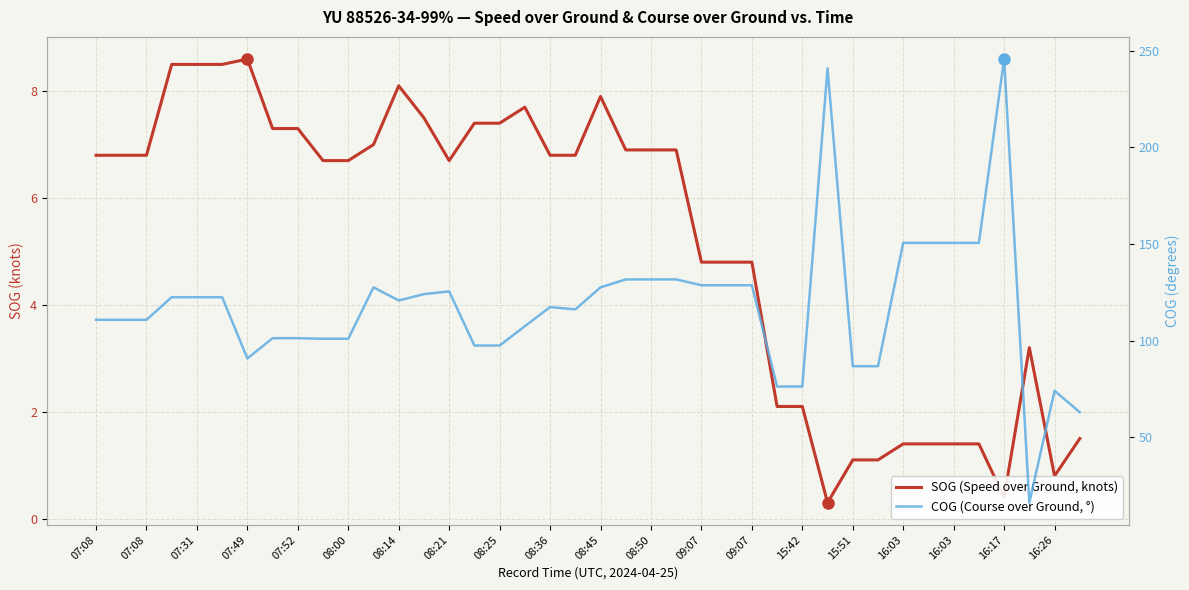

True or false: COG (Course over Ground, °) and SOG (Speed over Ground, knots) cross at least once.

False